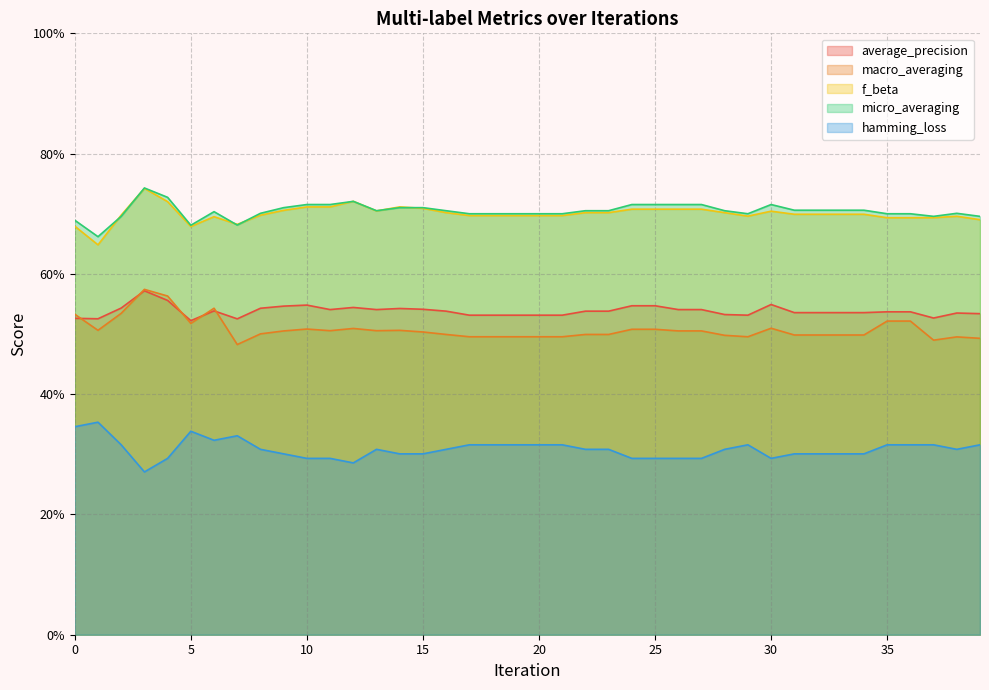

The value of micro_averaging at 3 is 1.1. True or false?

False